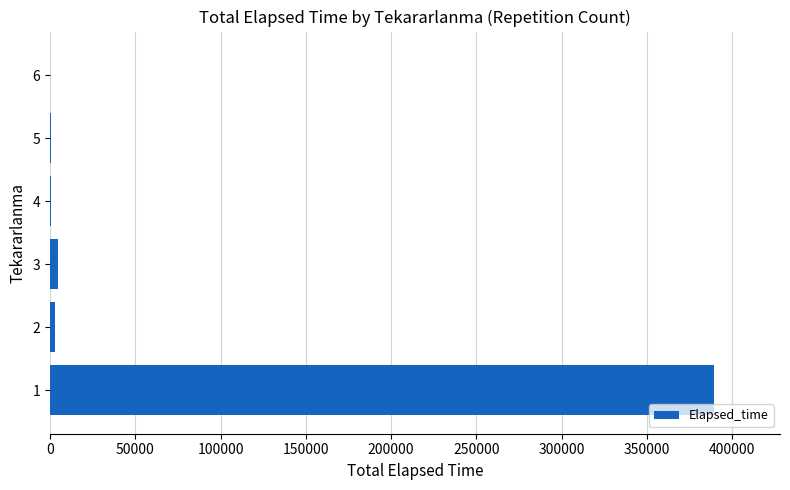

What is the sum of all values?

397845